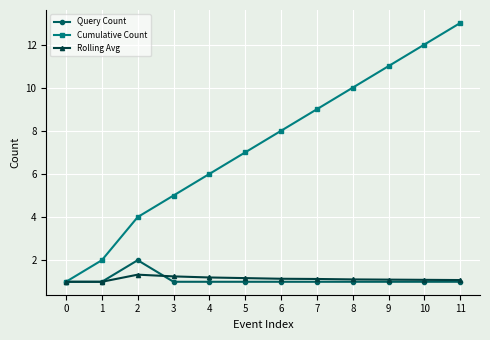

What is the spread (max minus min) of values at 3?

4.0